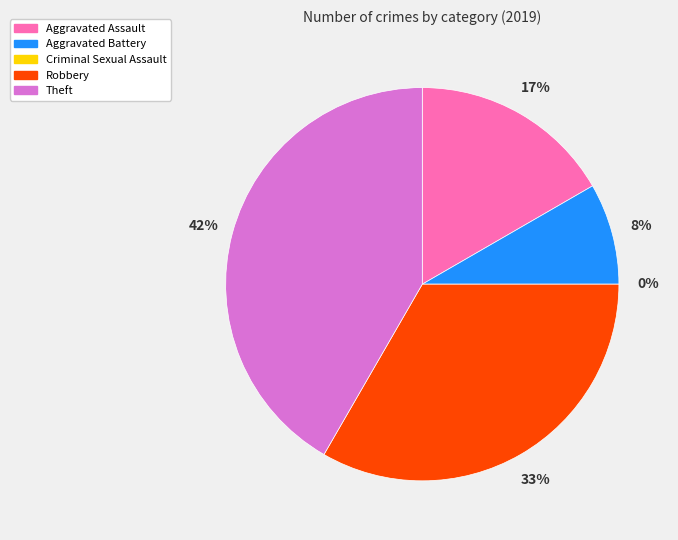

To the nearest percent, what is the average slice percentage?

20%